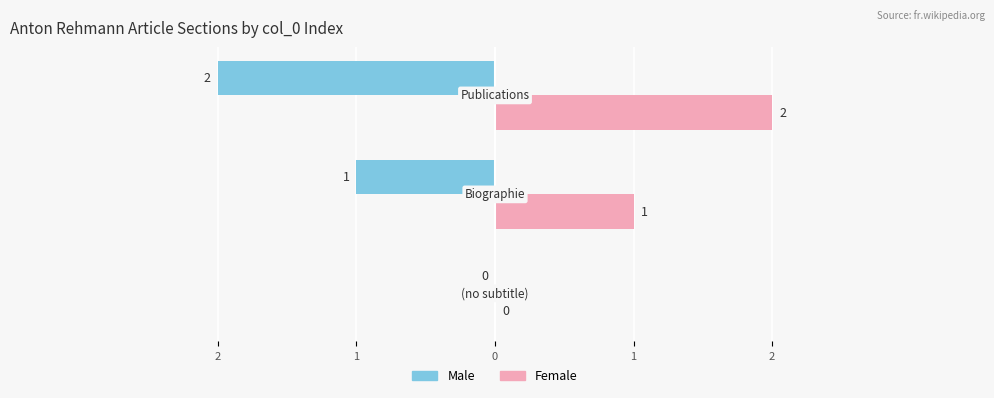

Which series has the widest spread of values?

Male